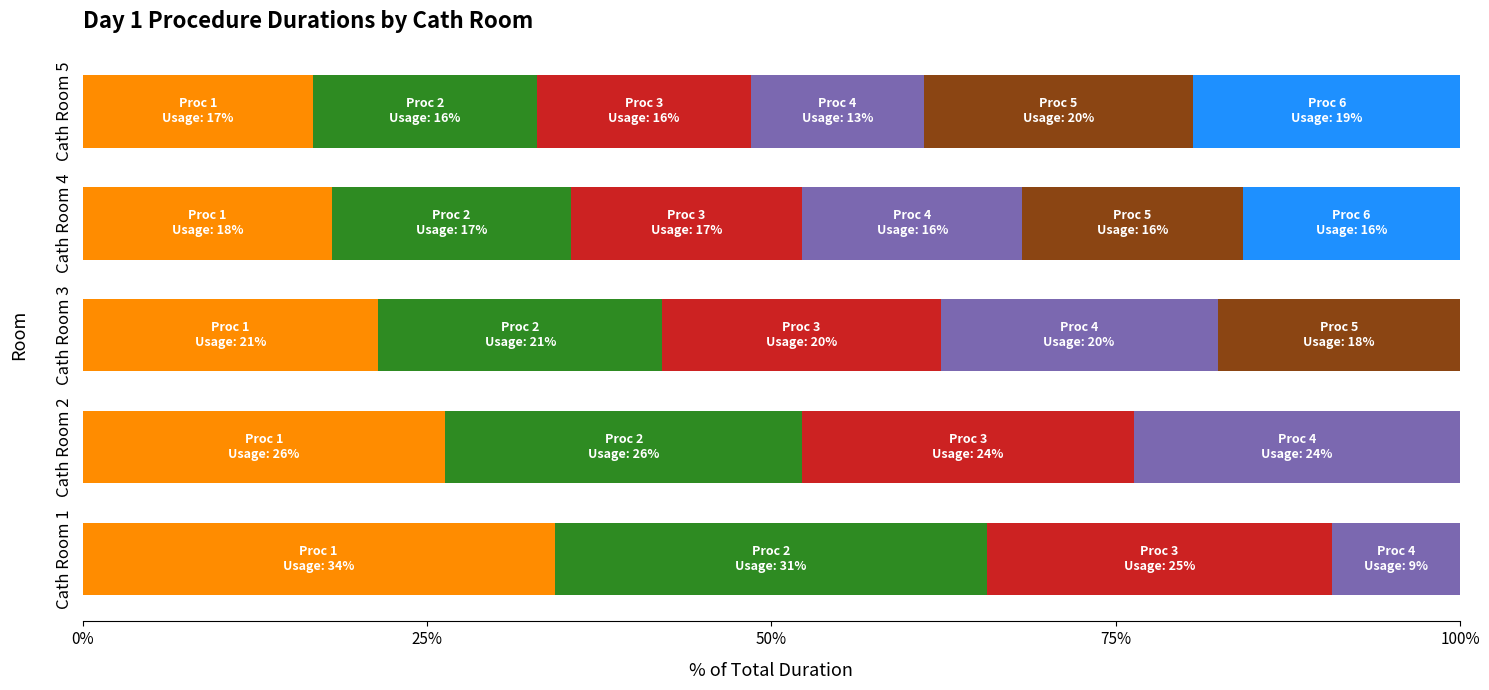

What is the total value across all series at Cath Room 2?

100.0